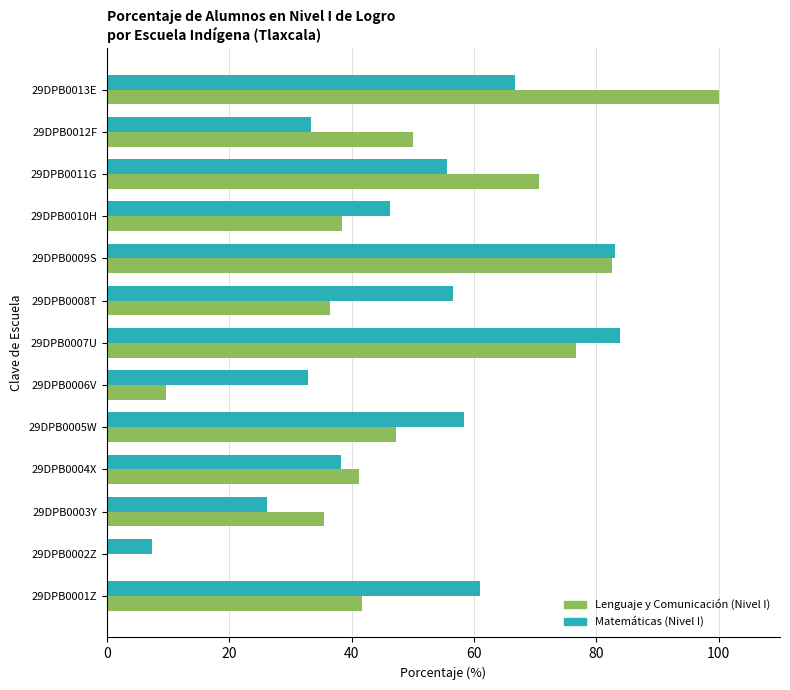

Which series has the widest spread of values?

Lenguaje y Comunicación (Nivel I)